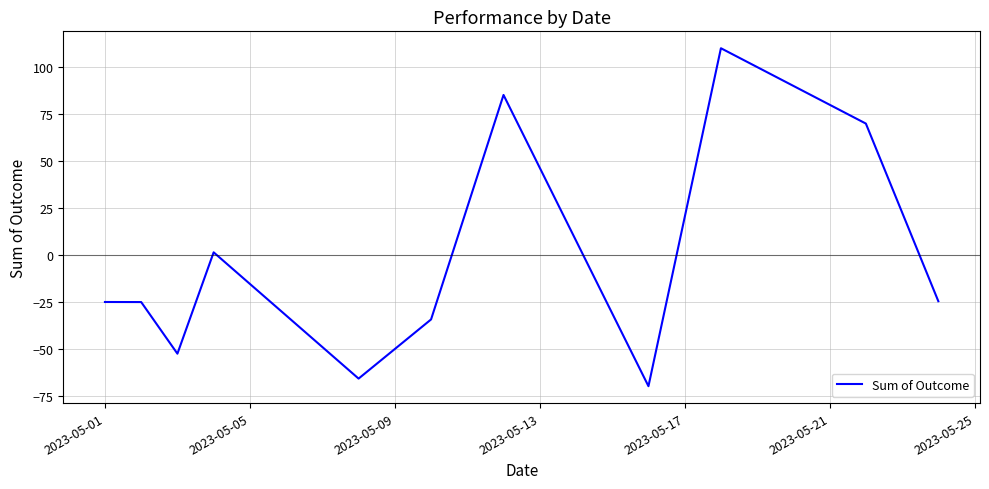

What is the sum of all values?

-30.1